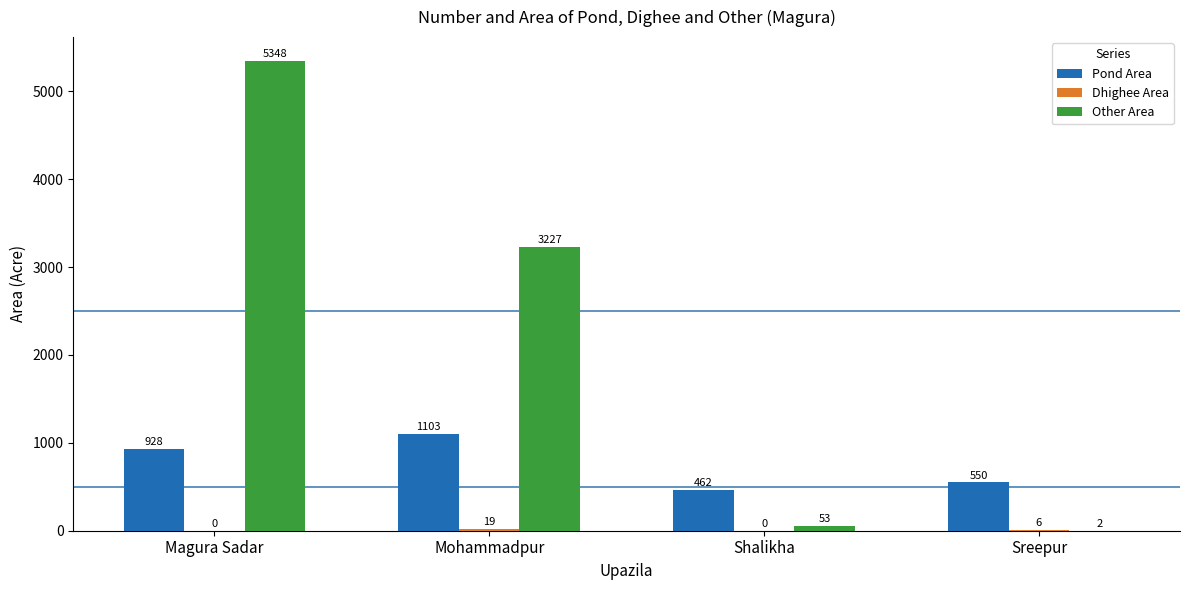

What is the total value across all series at Shalikha?

515